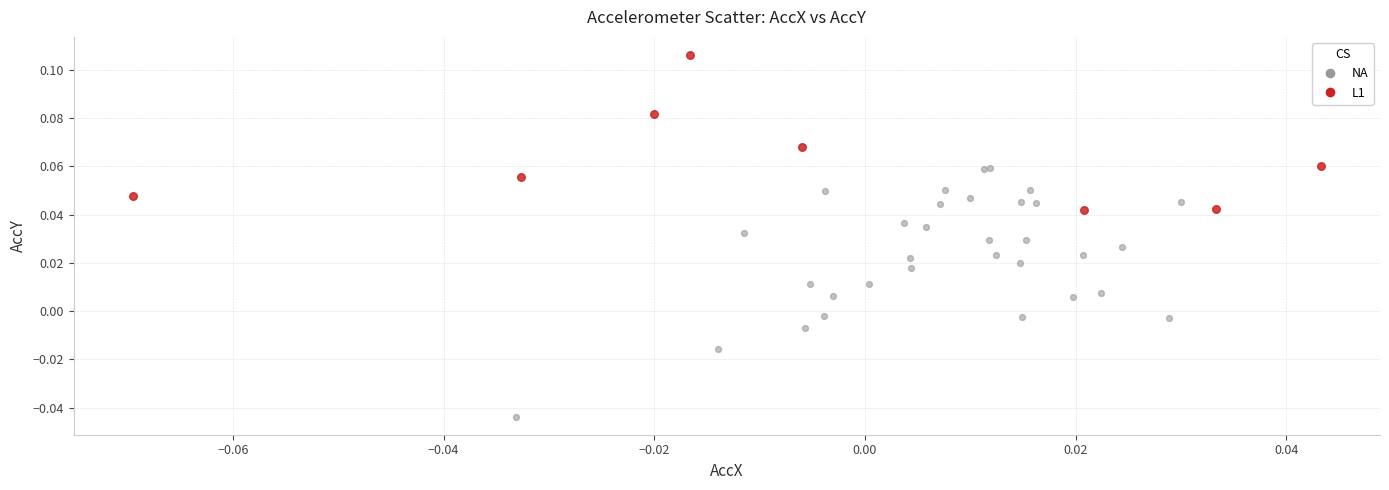

Which series has the largest Y range (max minus min)?

NA